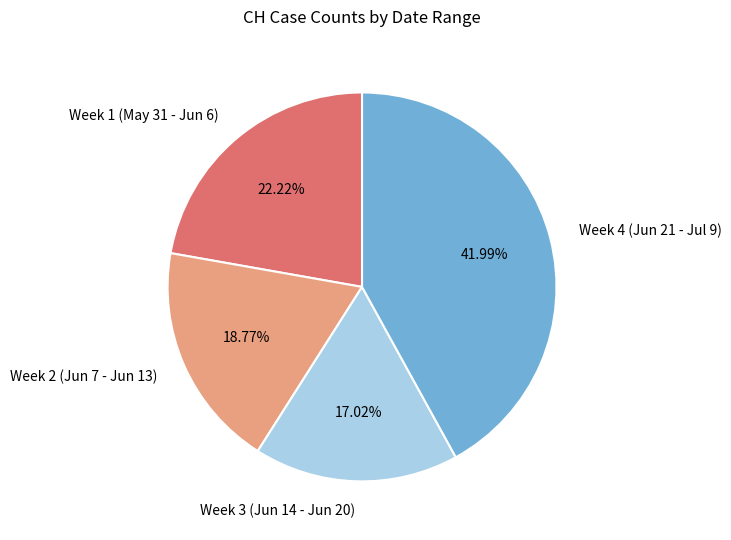

Count the number of slices in the pie.

4